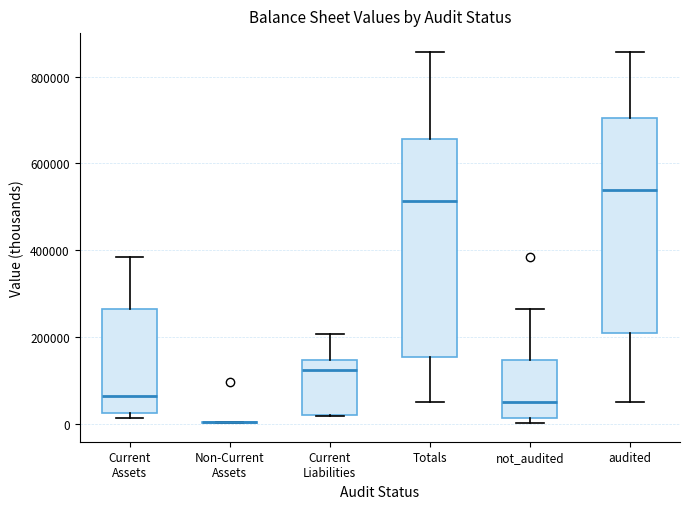

Reading left to right, transcribe this box plot: for each box, give where its median line is, the range the box spans, and where its two whiskers end, as read against the y-axis. The values are not printed on the chart, so give them approximately, as read against the axis.

Current Assets: median 60000, box 20000 to 260000, whiskers 20000 (just below the box's lower edge) to 380000
Non-Current Assets: box collapsed to a line at 0, whiskers 0 to 0
Current Liabilities: median 120000, box 20000 to 140000, whiskers 20000 to 200000
Totals: median 520000, box 160000 to 660000, whiskers 40000 to 860000
not_audited: median 40000, box 20000 to 140000, whiskers 0 to 260000
audited: median 540000, box 200000 to 700000, whiskers 40000 to 860000